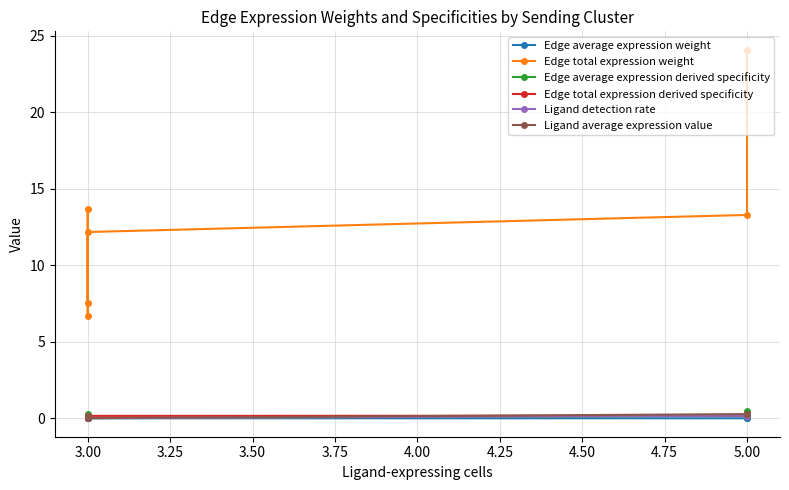

The value of Ligand detection rate at 5.00 is 0.0. True or false?

False